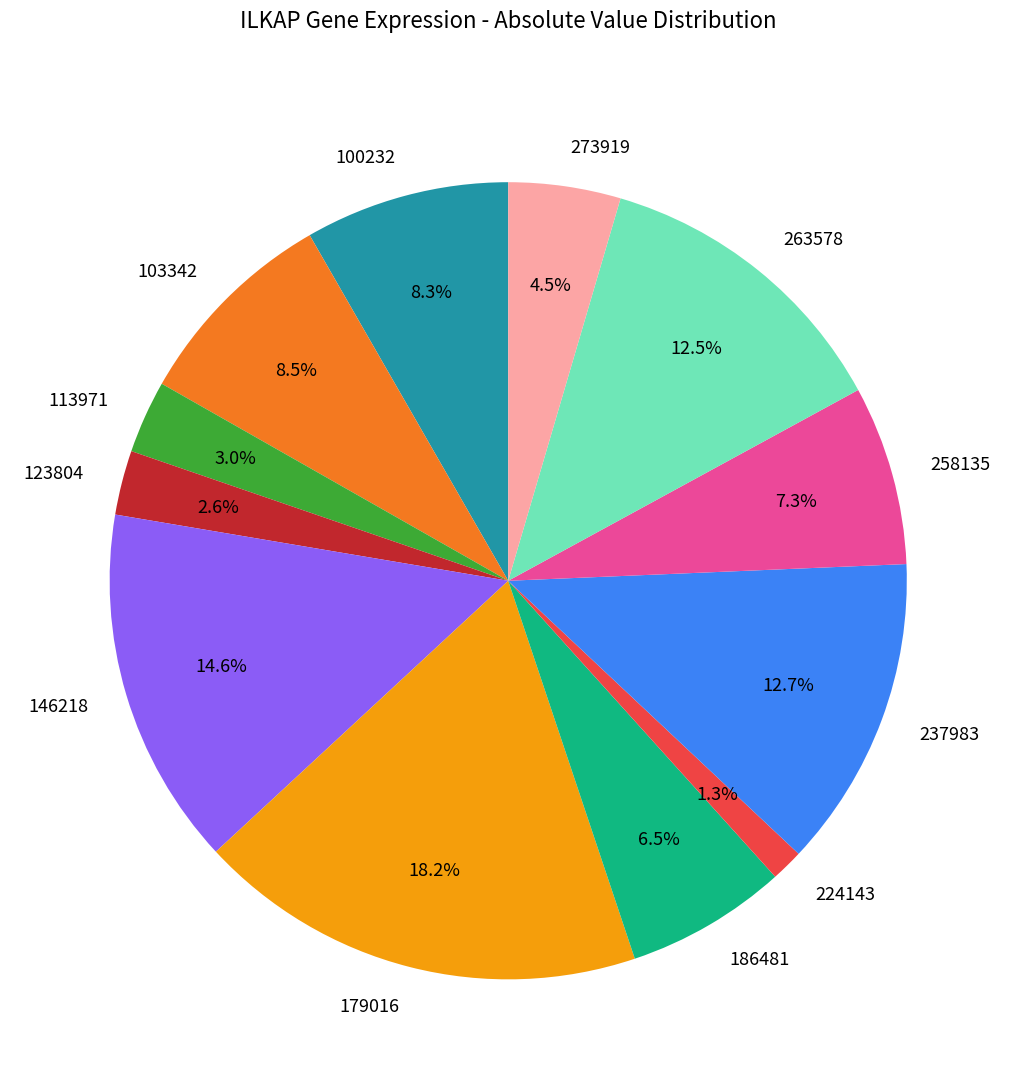

Which has a higher value, 237983 or 179016?

179016